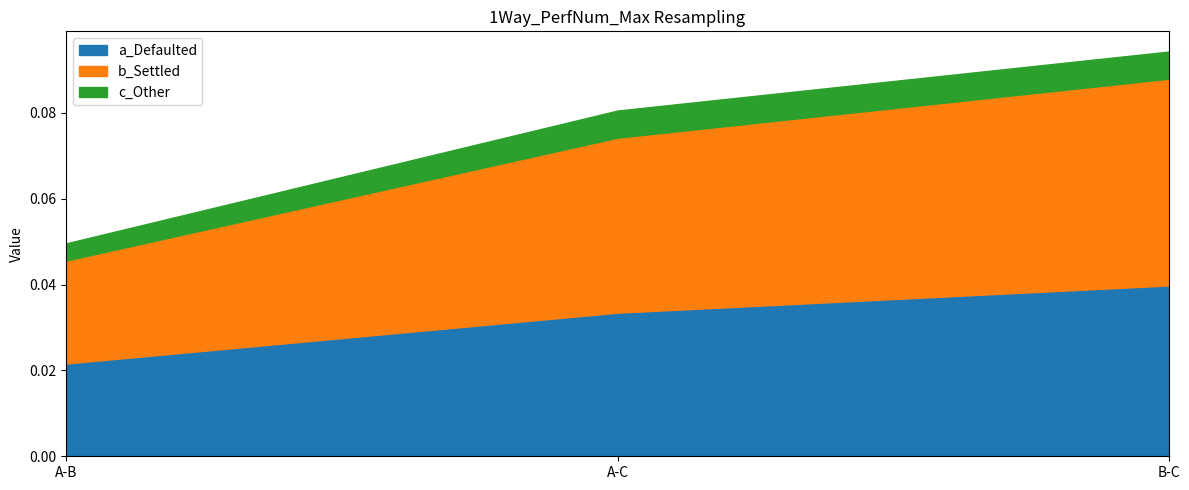

At which category is the sum across all series the highest?

B-C